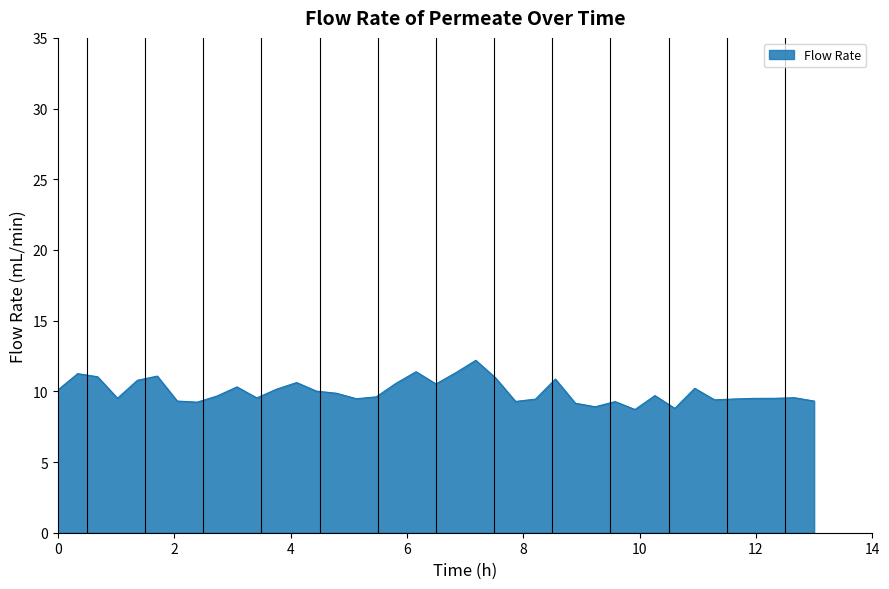

What is the greatest value displayed?

12.2